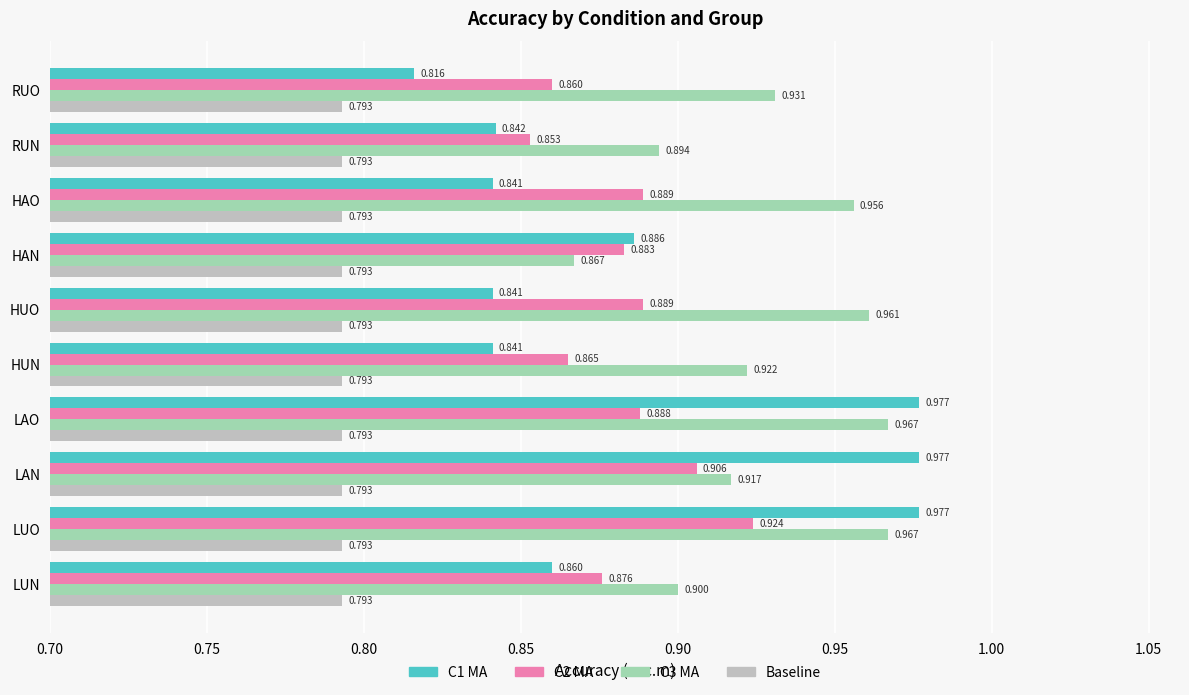

Count the C1 MA values in the range 0 to 1.

10